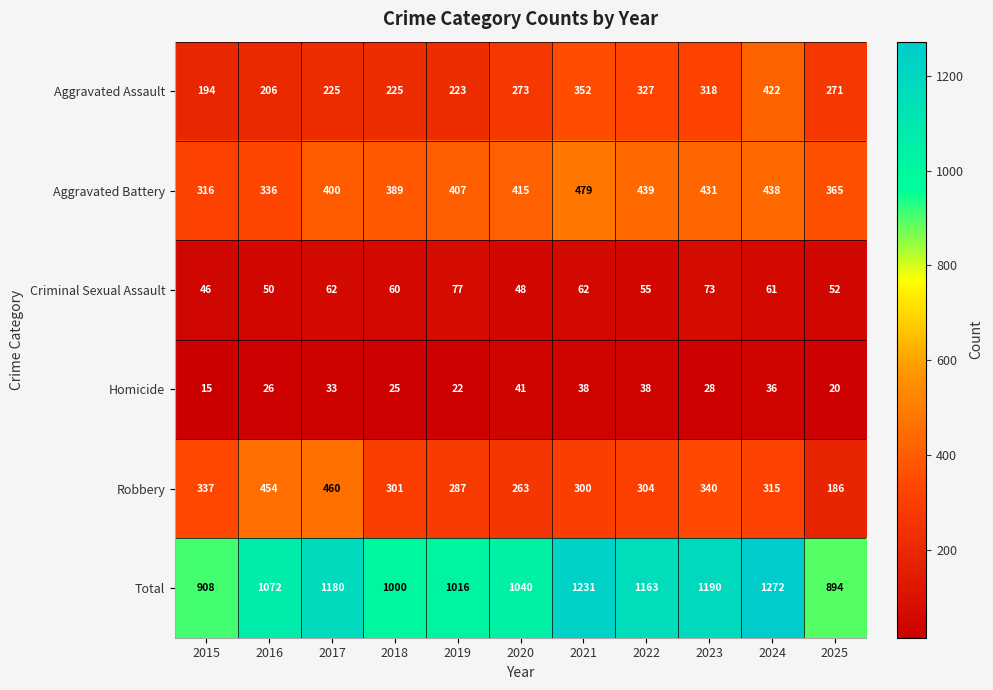

What is the total value across all series at 2022?

2326